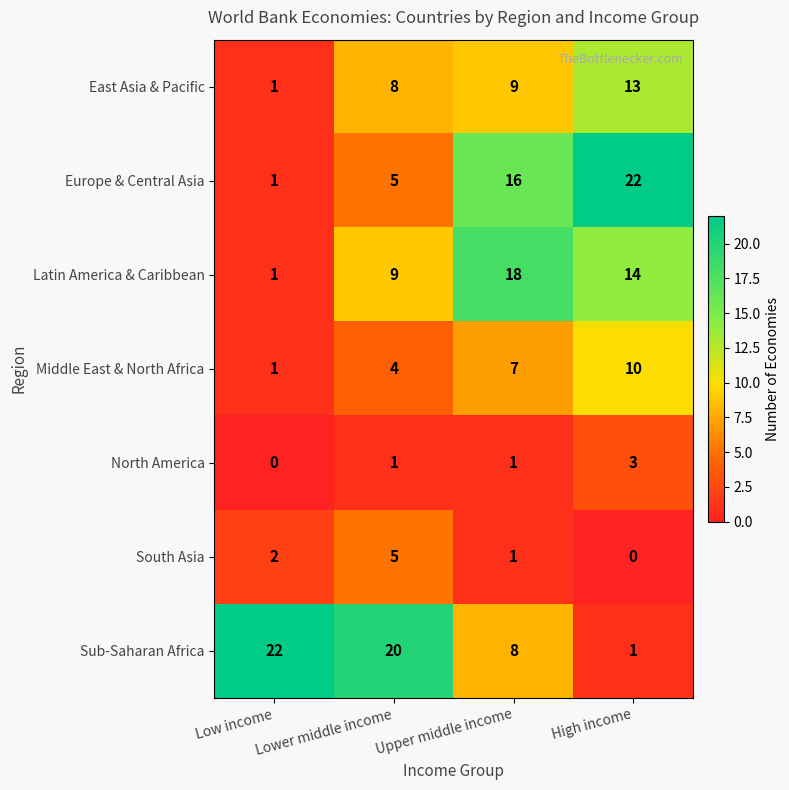

What is the maximum value for East Asia & Pacific?

13